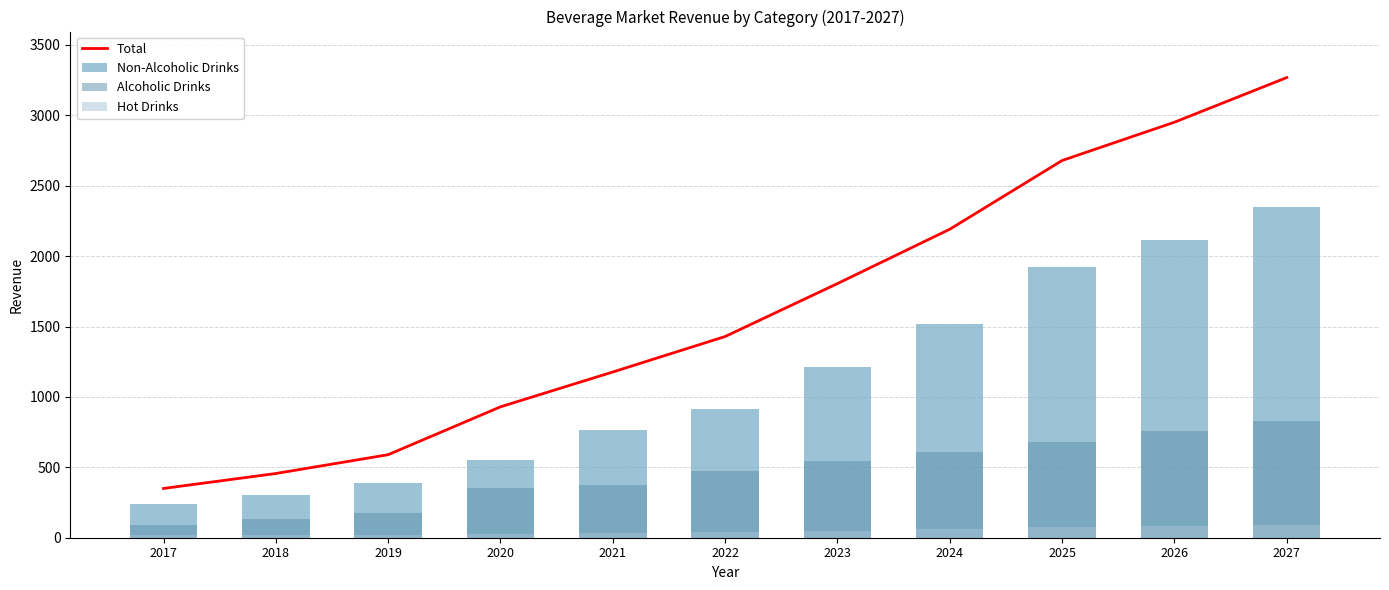

Where is Total nearest to the value 1808?

2023